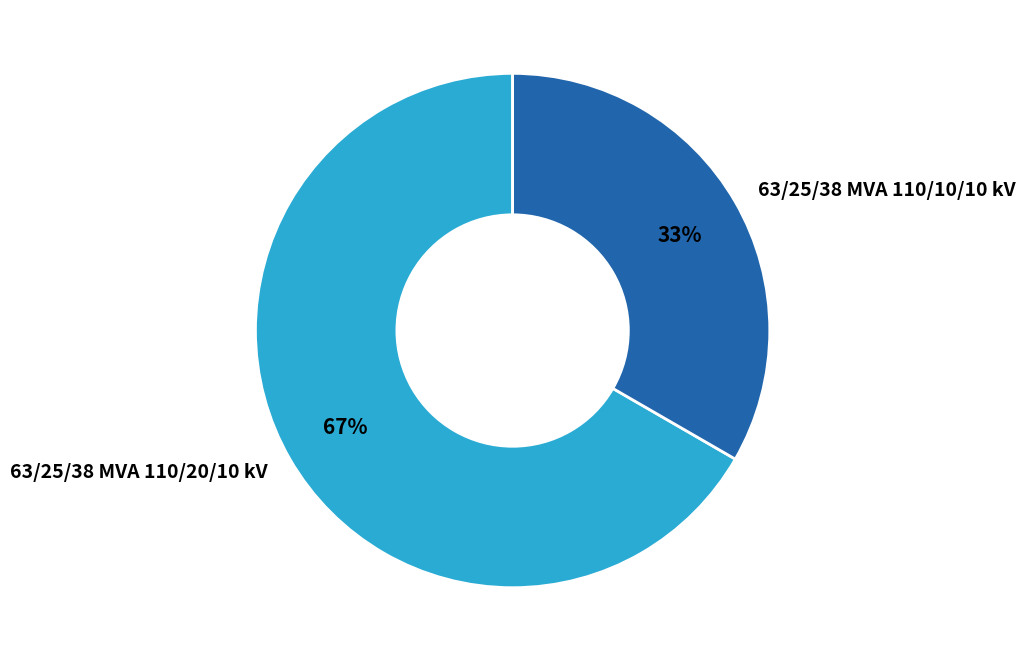

Which category has the smallest portion of the pie?

63/25/38 MVA 110/10/10 kV